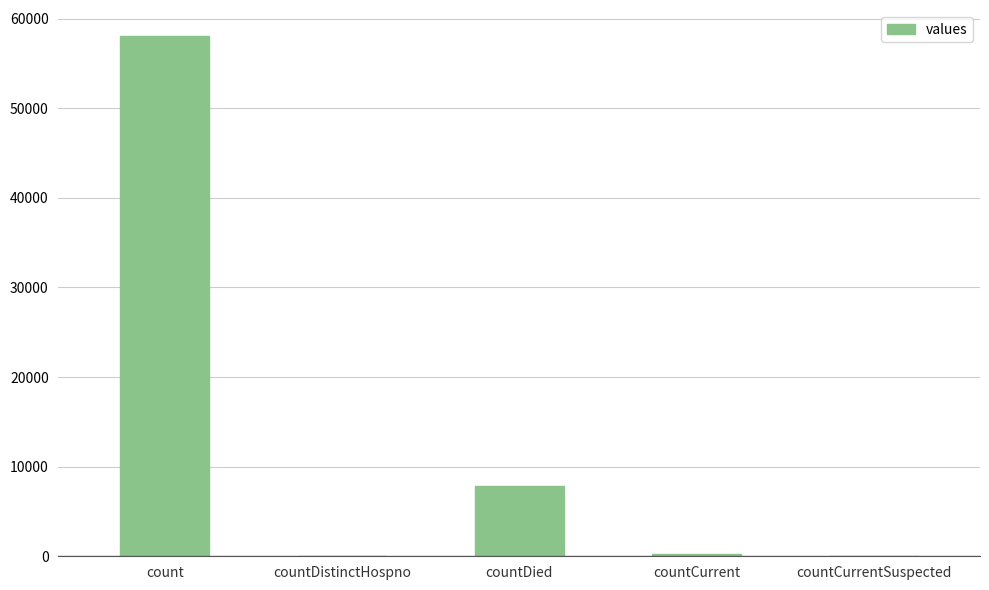

Reading right to left, transcribe all the data shown in this chart.

countCurrentSuspected=0	countCurrent=263	countDied=7802	countDistinctHospno=0	count=58067